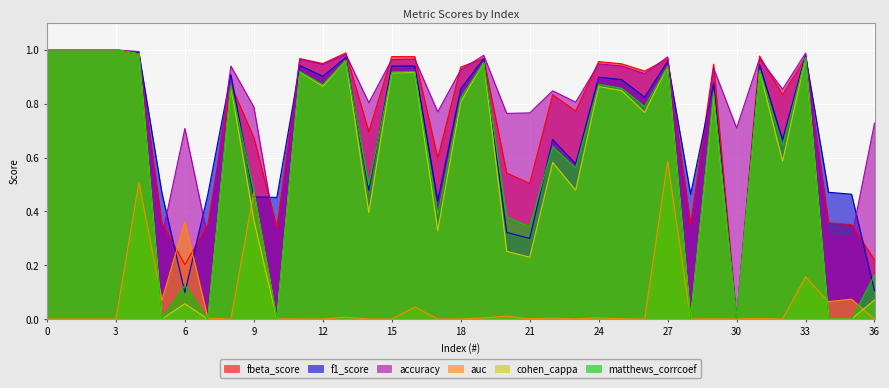

Reading right to left, transcribe all the data shown in this chart.

fbeta_score: 0.2	0.4	0.4	1.0	0.8	1.0	0.0	0.9	0.4	1.0	0.9	0.9	1.0	0.8	0.8	0.5	0.5	1.0	0.9	0.6	1.0	1.0	0.7	1.0	0.9	1.0	0.3	0.7	0.9	0.4	0.2	0.4	1.0	1.0	1.0	1.0	1.0
f1_score: 0.1	0.5	0.5	1.0	0.7	0.9	0.0	0.9	0.5	1.0	0.8	0.9	0.9	0.6	0.7	0.3	0.3	1.0	0.9	0.4	0.9	0.9	0.5	1.0	0.9	0.9	0.5	0.5	0.9	0.5	0.1	0.5	1.0	1.0	1.0	1.0	1.0
accuracy: 0.7	0.3	0.3	1.0	0.9	1.0	0.7	0.9	0.3	1.0	0.9	0.9	0.9	0.8	0.8	0.8	0.8	1.0	0.9	0.8	1.0	1.0	0.8	1.0	0.9	1.0	0.3	0.8	0.9	0.3	0.7	0.3	1.0	1.0	1.0	1.0	1.0
auc: 0.0	0.1	0.1	0.2	0.0	0.0	0.0	0.0	0.0	0.6	0.0	0.0	0.0	0.0	0.0	0.0	0.0	0.0	0.0	0.0	0.0	0.0	0.0	0.0	0.0	0.0	0.0	0.5	0.0	0.0	0.4	0.1	0.5	0.0	0.0	0.0	0.0
cohen_cappa: 0.1	0.0	0.0	1.0	0.6	0.9	0.0	0.8	0.0	0.9	0.8	0.8	0.9	0.5	0.6	0.2	0.3	1.0	0.8	0.3	0.9	0.9	0.4	1.0	0.9	0.9	0.0	0.4	0.9	0.0	0.1	0.0	1.0	1.0	1.0	1.0	1.0
matthews_corrcoef: 0.2	0.0	0.0	1.0	0.6	0.9	0.0	0.8	0.0	0.9	0.8	0.9	0.9	0.6	0.6	0.3	0.4	1.0	0.8	0.4	0.9	0.9	0.5	1.0	0.9	0.9	0.0	0.5	0.9	0.0	0.1	0.0	1.0	1.0	1.0	1.0	1.0